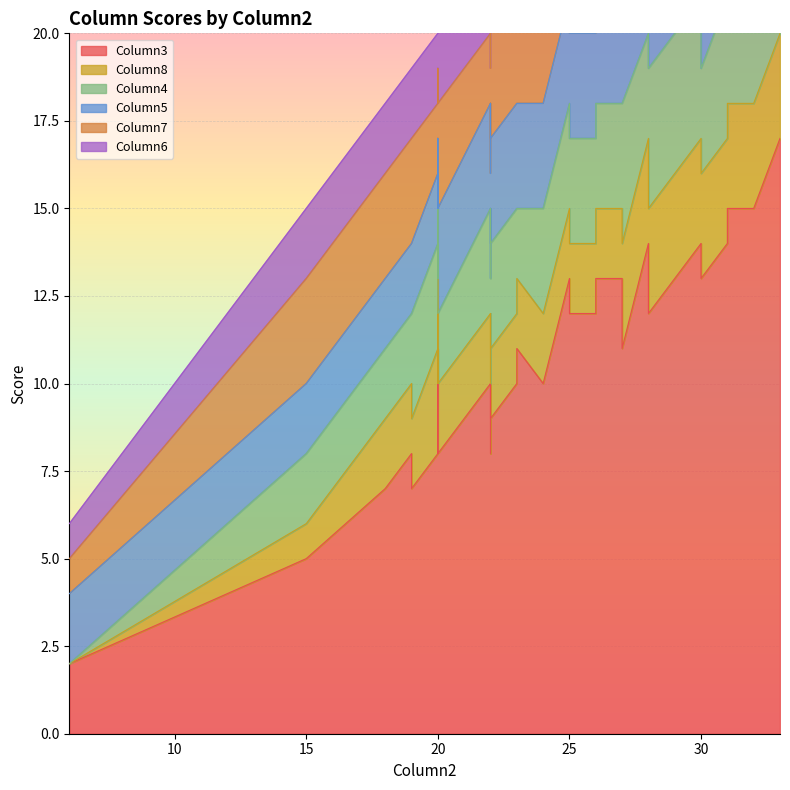

How many interior local valleys does the Column6 series have?

2